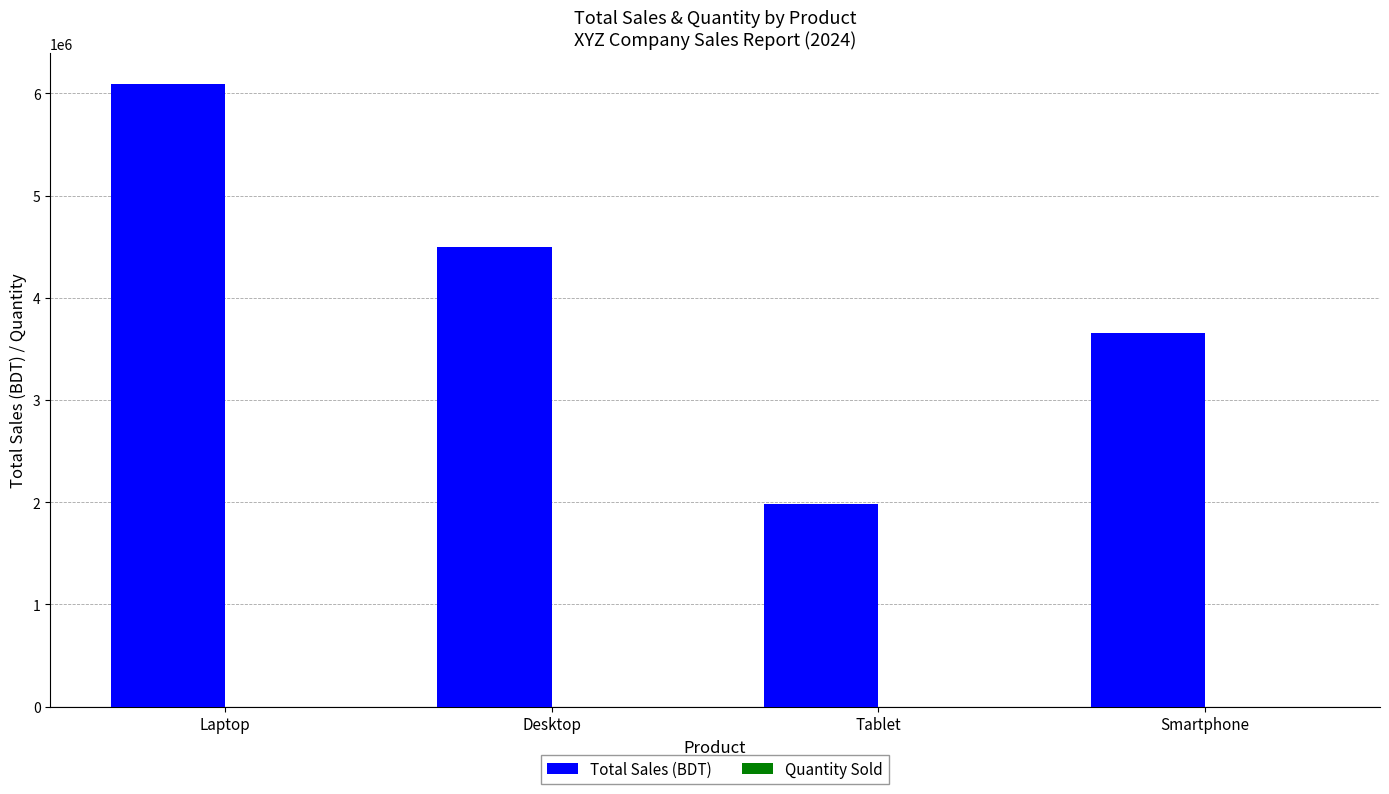

What is the greatest value displayed?

6090000